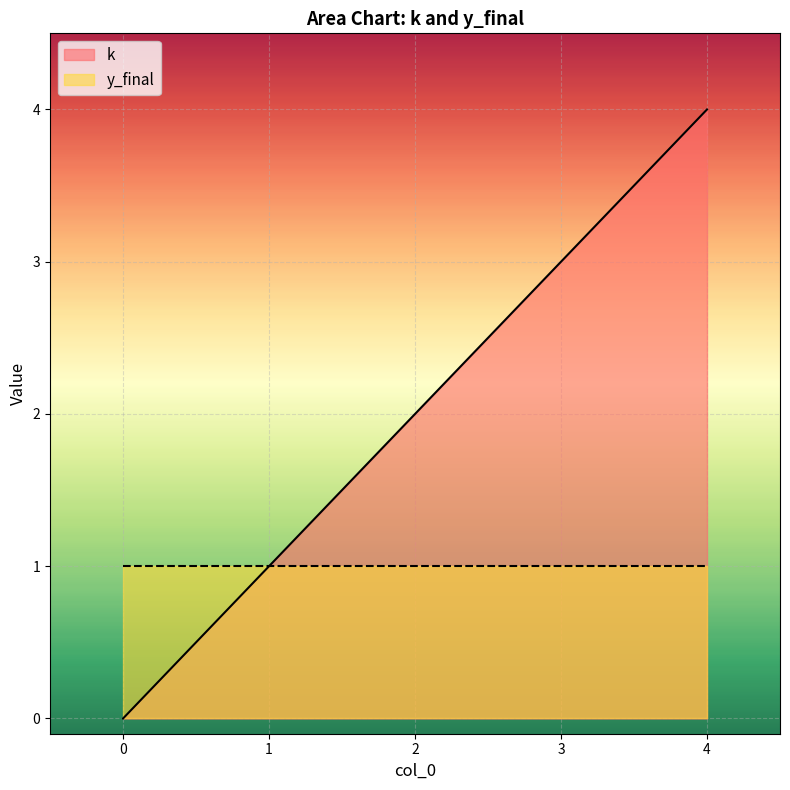

At which category does the chart reach its peak across all series?

4